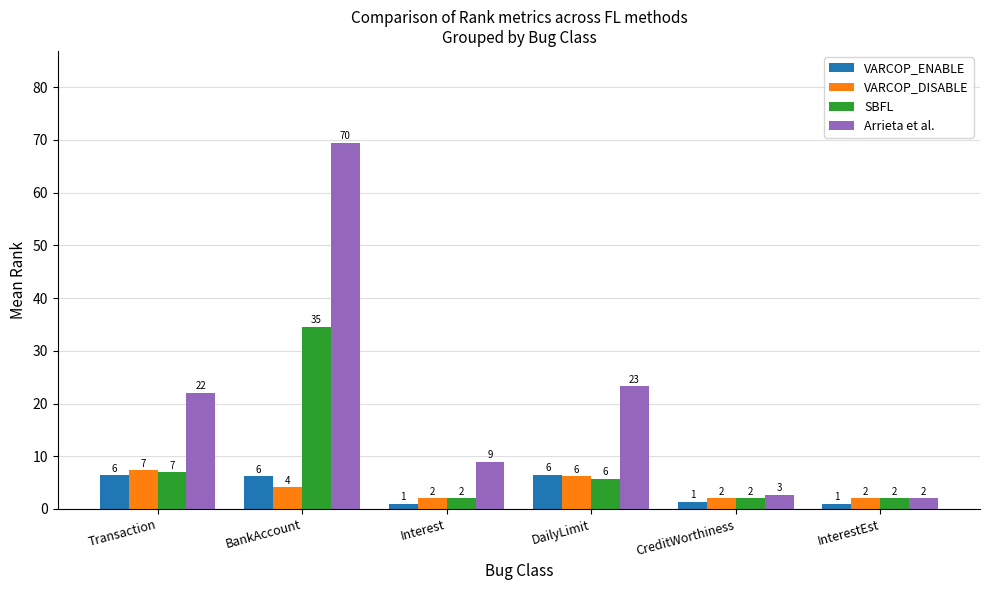

What are all the series names shown in the legend?

VARCOP_ENABLE, VARCOP_DISABLE, SBFL, Arrieta et al.